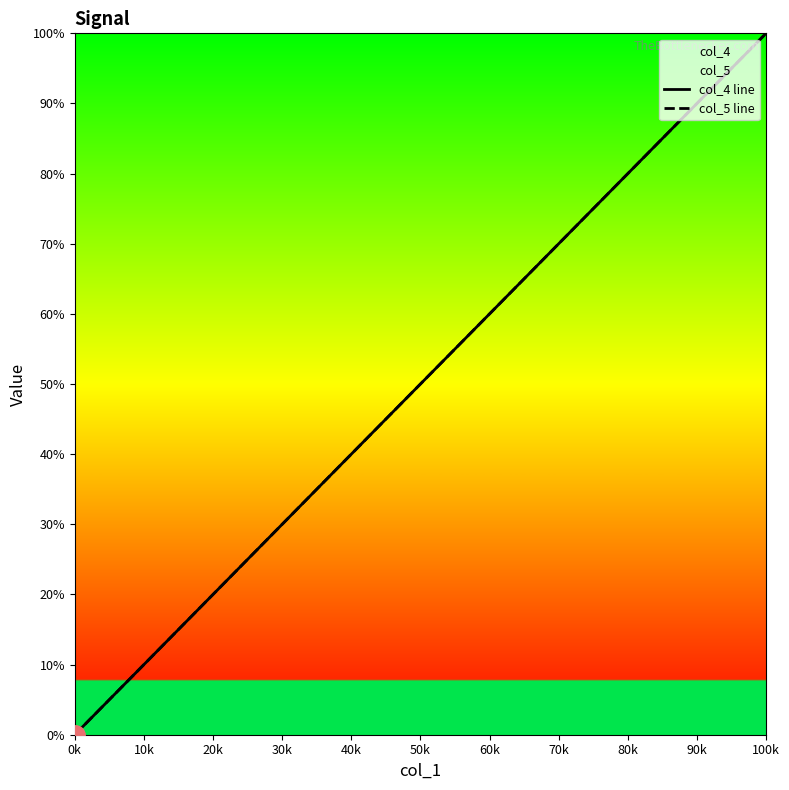

Reading right to left, list all the values displayed in this chart.

col_4 line: 100.0	97.4	94.9	92.3	89.7	87.2	84.6	82.1	79.5	76.9	74.4	71.8	69.2	66.7	64.1	61.5	59.0	56.4	53.8	51.3	48.7	46.2	43.6	41.0	38.5	35.9	33.3	30.8	28.2	25.6	23.1	20.5	17.9	15.4	12.8	10.3	7.7	5.1	2.6	0.0
col_5 line: 100.0	97.4	94.9	92.3	89.7	87.2	84.6	82.1	79.5	76.9	74.4	71.8	69.2	66.7	64.1	61.5	59.0	56.4	53.8	51.3	48.7	46.2	43.6	41.0	38.5	35.9	33.3	30.8	28.2	25.6	23.1	20.5	17.9	15.4	12.8	10.3	7.7	5.1	2.6	0.0